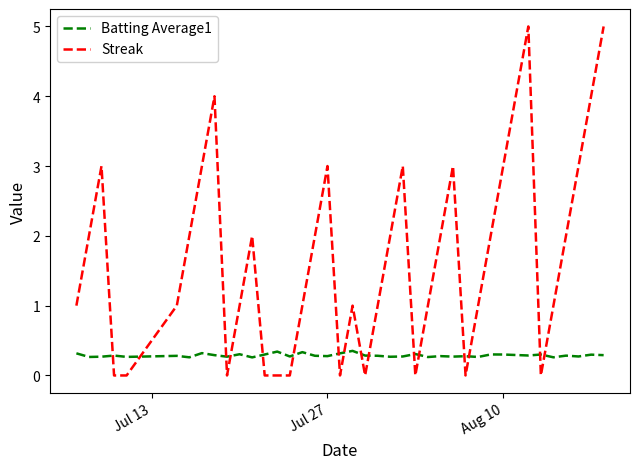

True or false: Streak and Batting Average1 intersect in this chart.

True